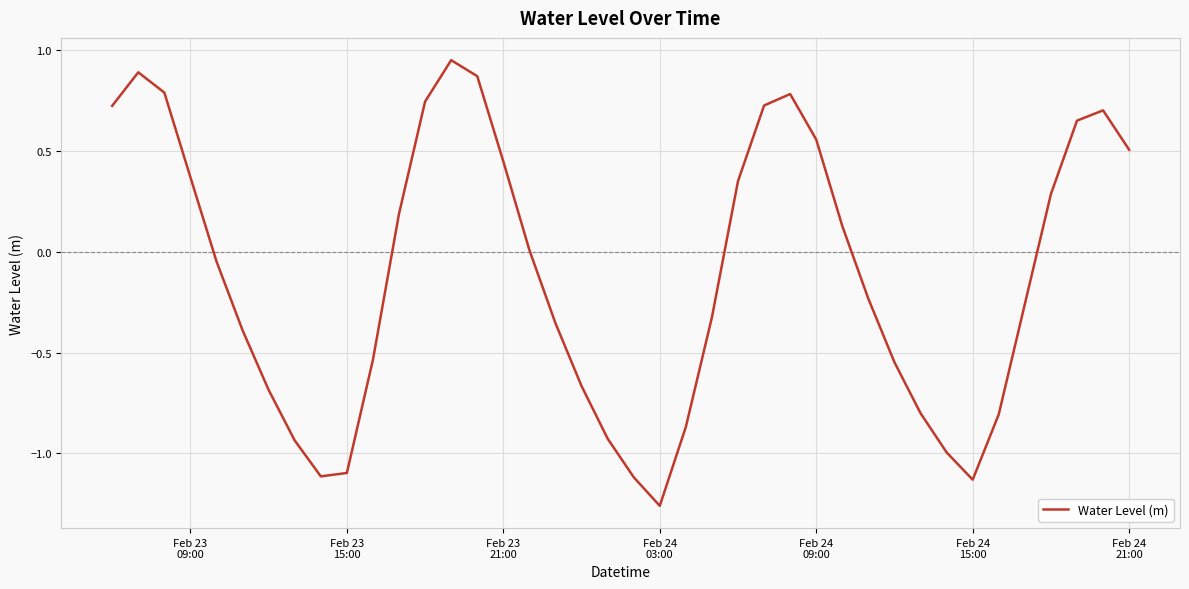

What is the difference between the maximum and minimum values?

2.2